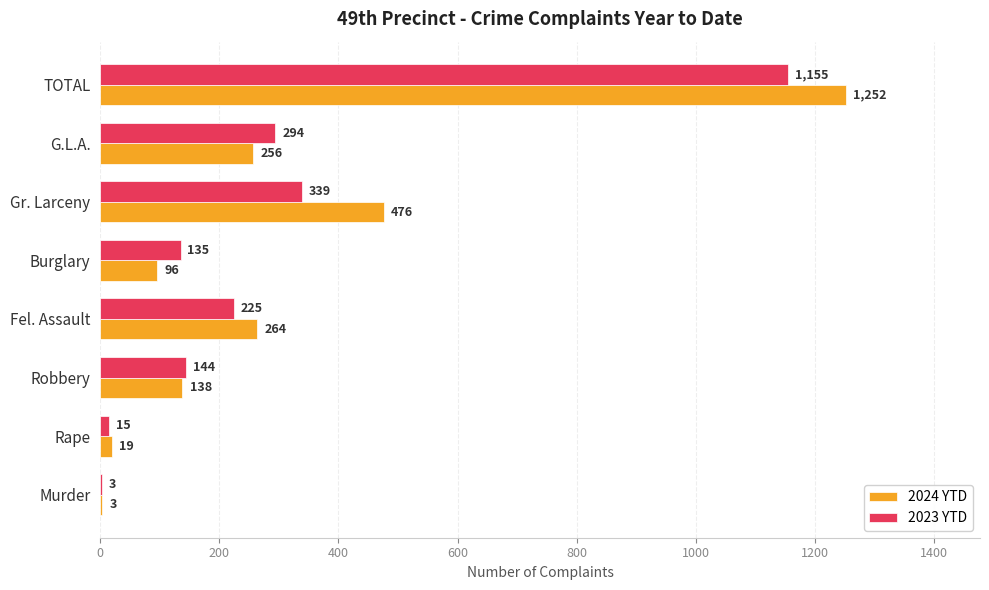

Which series has the largest total across all categories?

2024 YTD